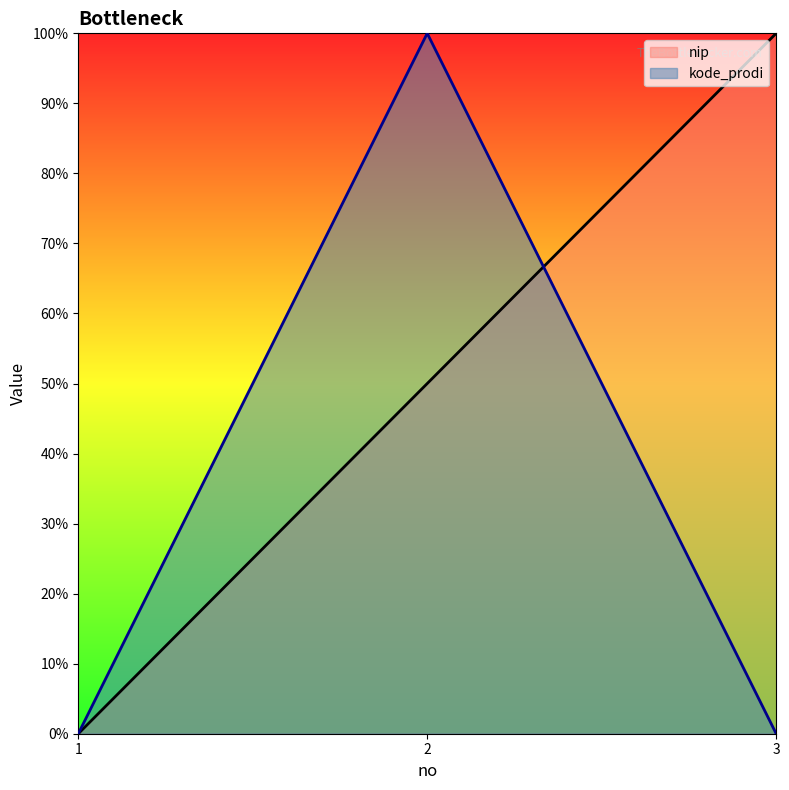

What is the spread (max minus min) of values at 2?

50.0